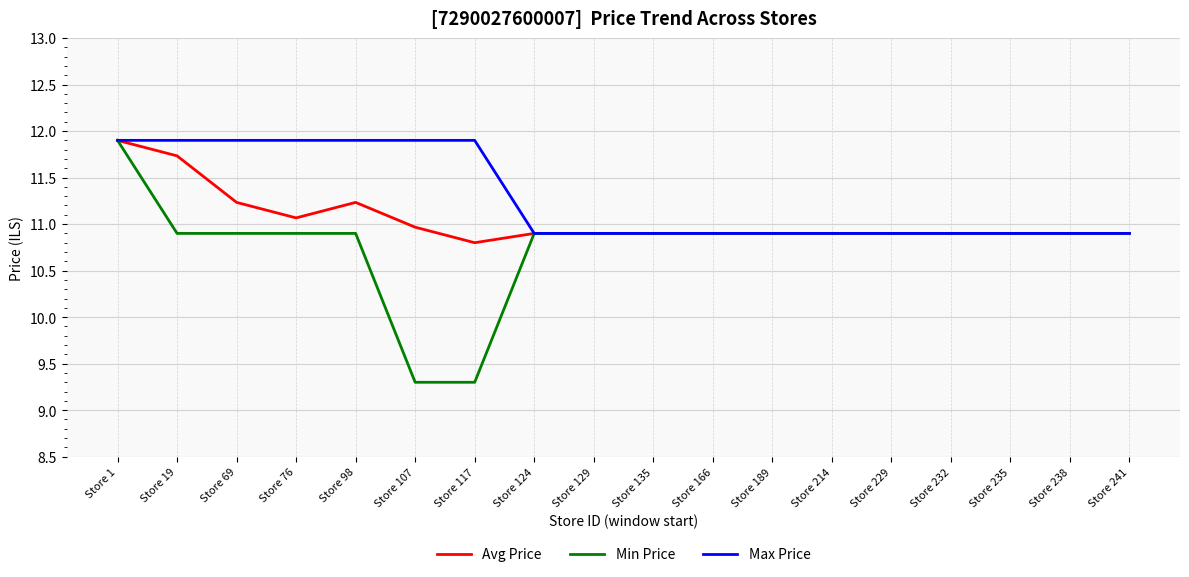

Which series changed the most between Store 117 and Store 214?

Min Price